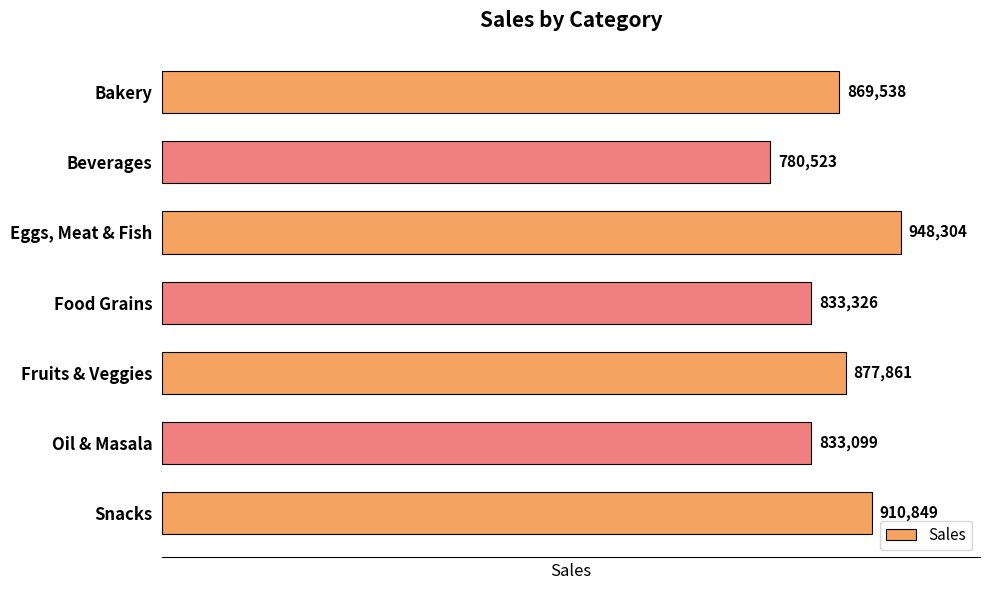

Reading top to bottom, list all the values displayed in this chart.

Bakery=869538	Beverages=780523	Eggs, Meat & Fish=948304	Food Grains=833326	Fruits & Veggies=877861	Oil & Masala=833099	Snacks=910849